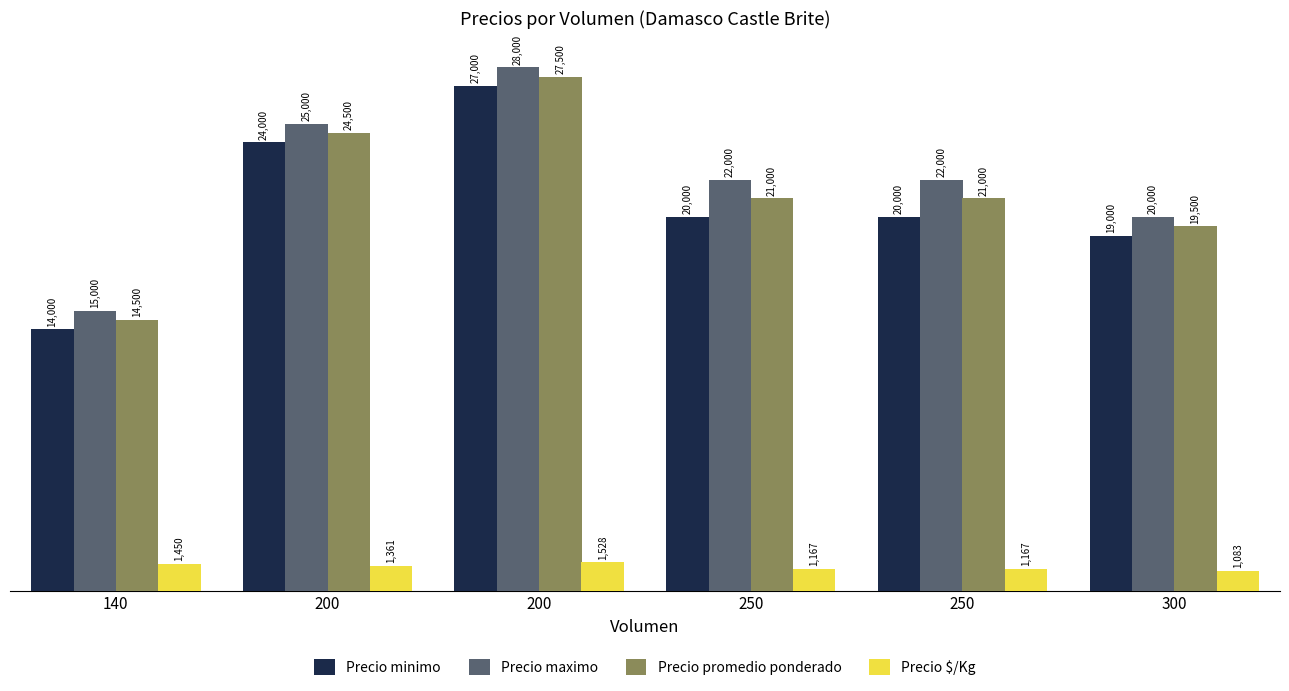

Which series has the largest total across all categories?

Precio maximo